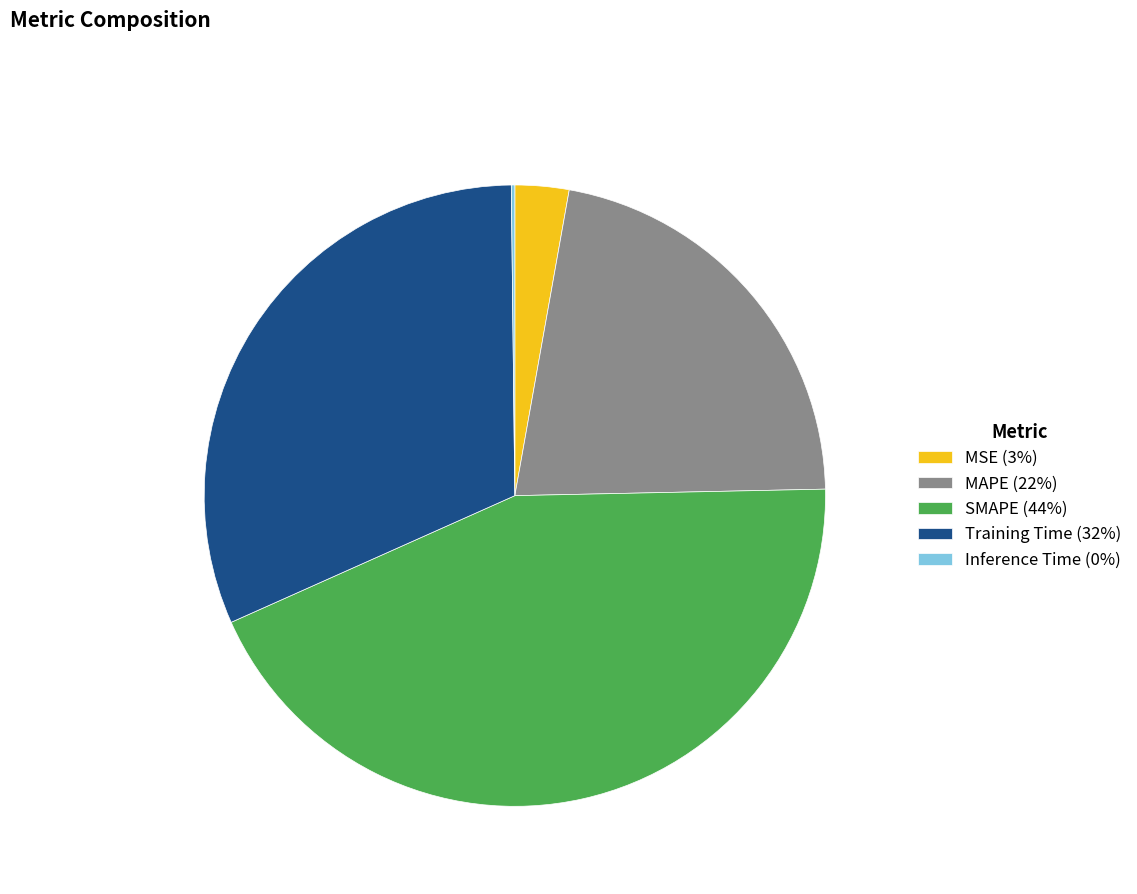

Which has a higher value, MSE (3%) or Training Time (32%)?

Training Time (32%)